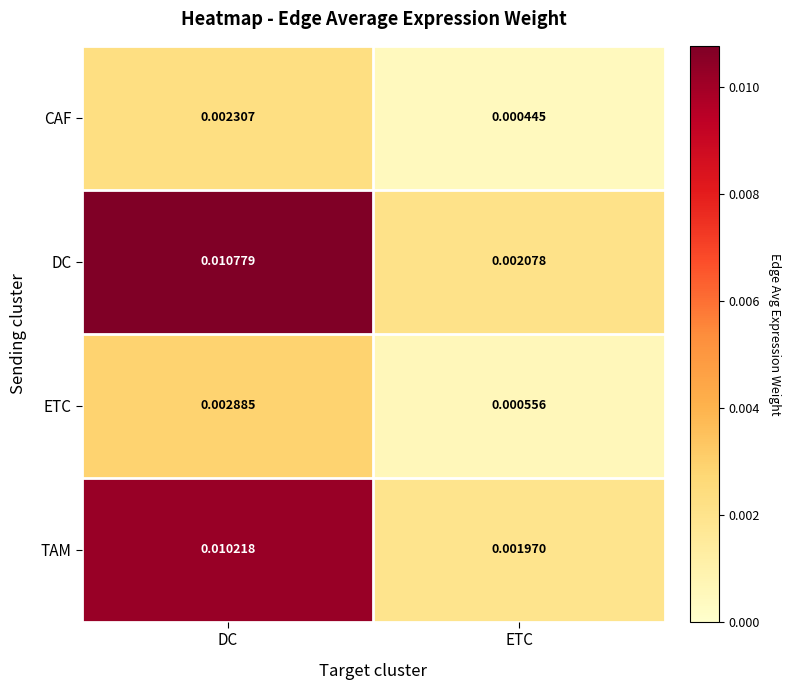

Which series changed the most between DC and ETC?

DC